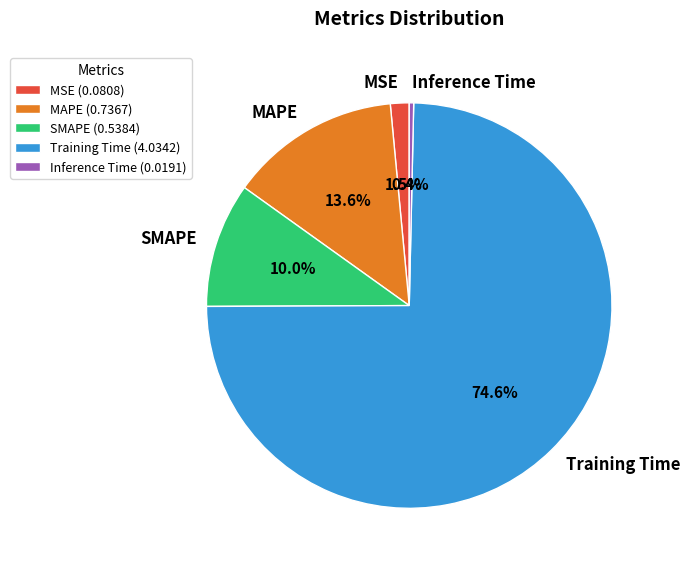

To the nearest percent, what is the combined percentage of SMAPE and MSE?

11%